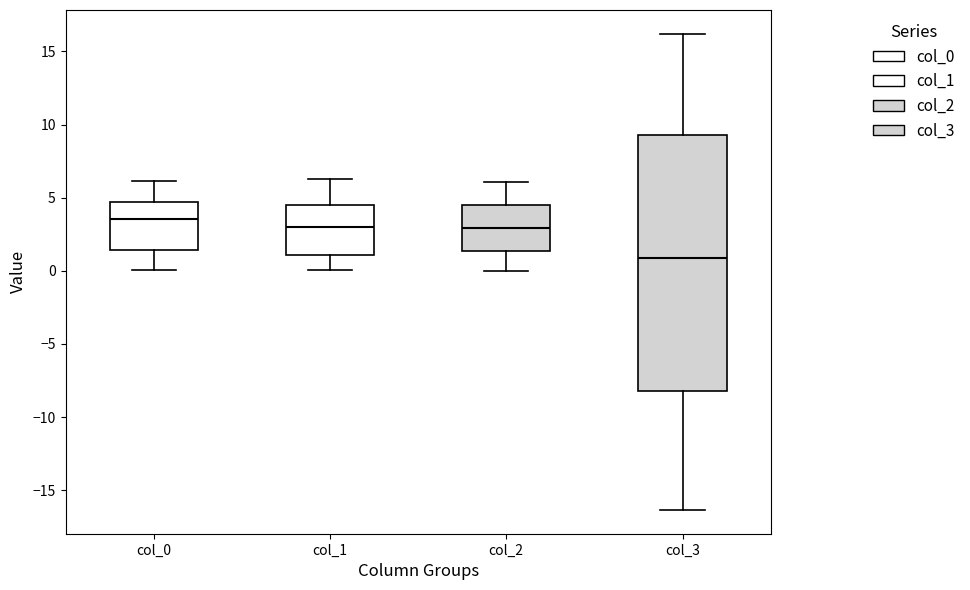

Where is the lower edge of the box for col_1 on the y-axis? The values are not printed on the chart, so give them approximately, as read against the axis.

1.0